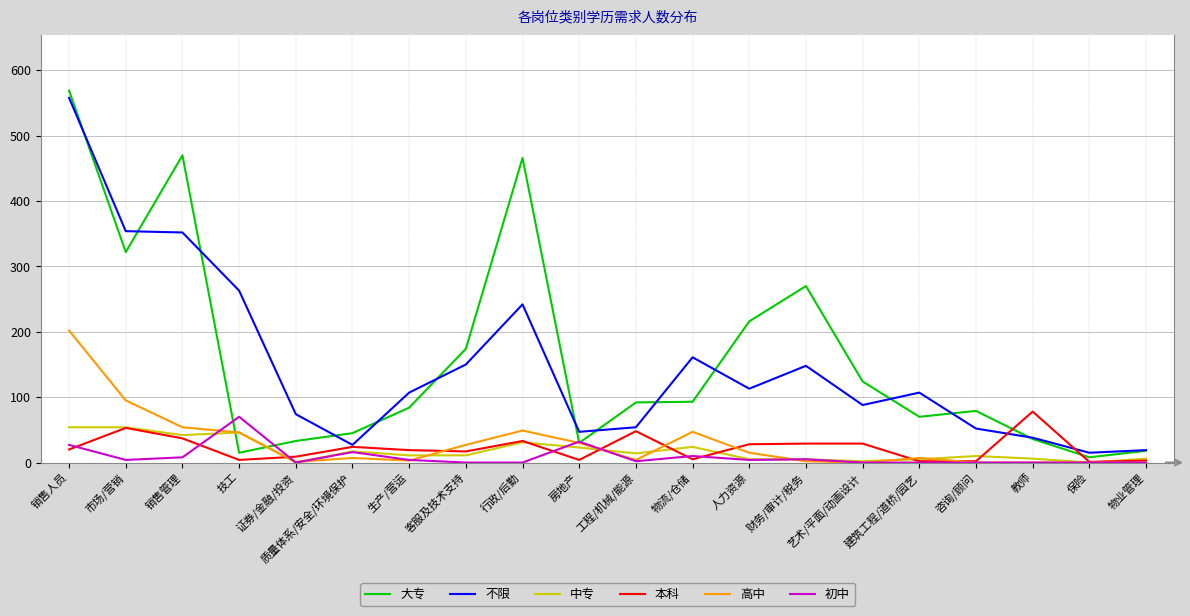

What is the spread (max minus min) of values at 技工?

259